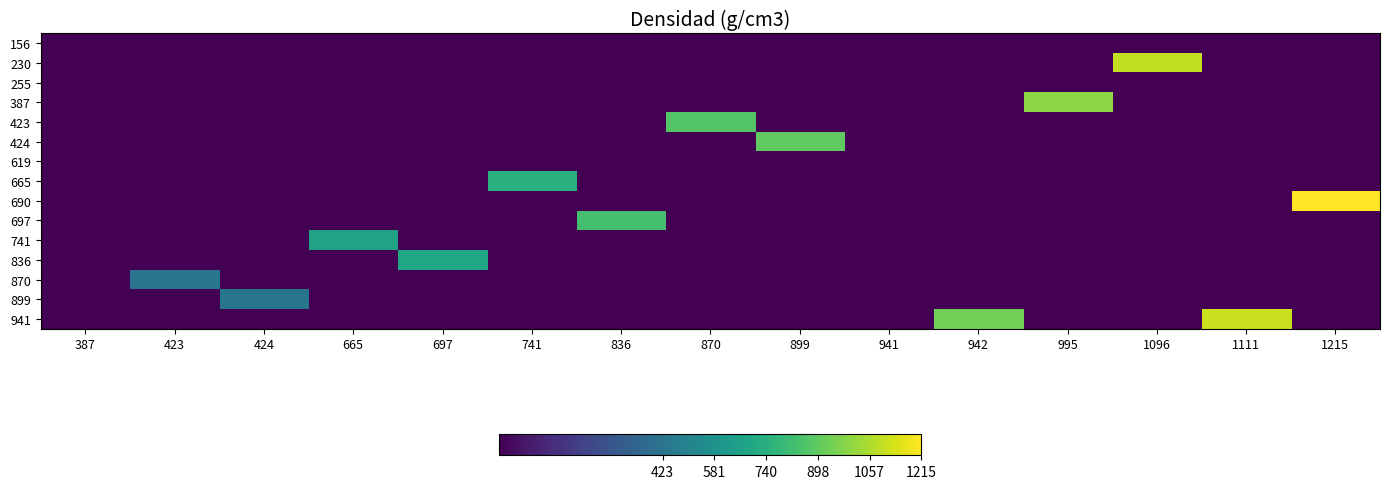

Between 424 and 995, which series saw the biggest shift?

387